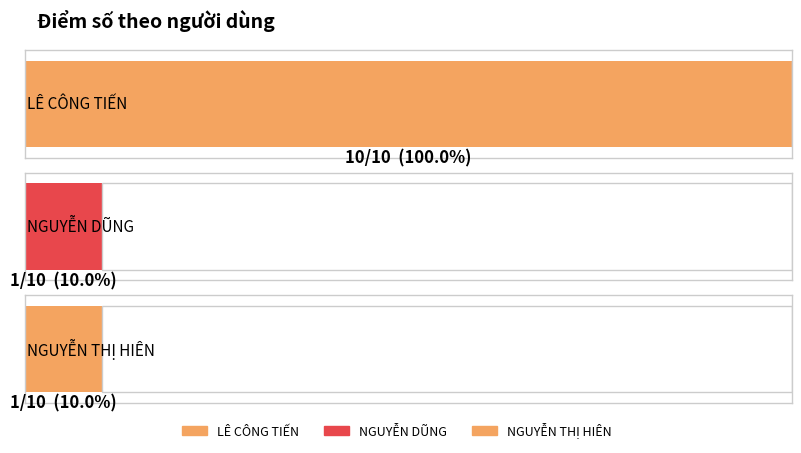

Reading left to right, what are all the values shown in this chart?

10	1	1